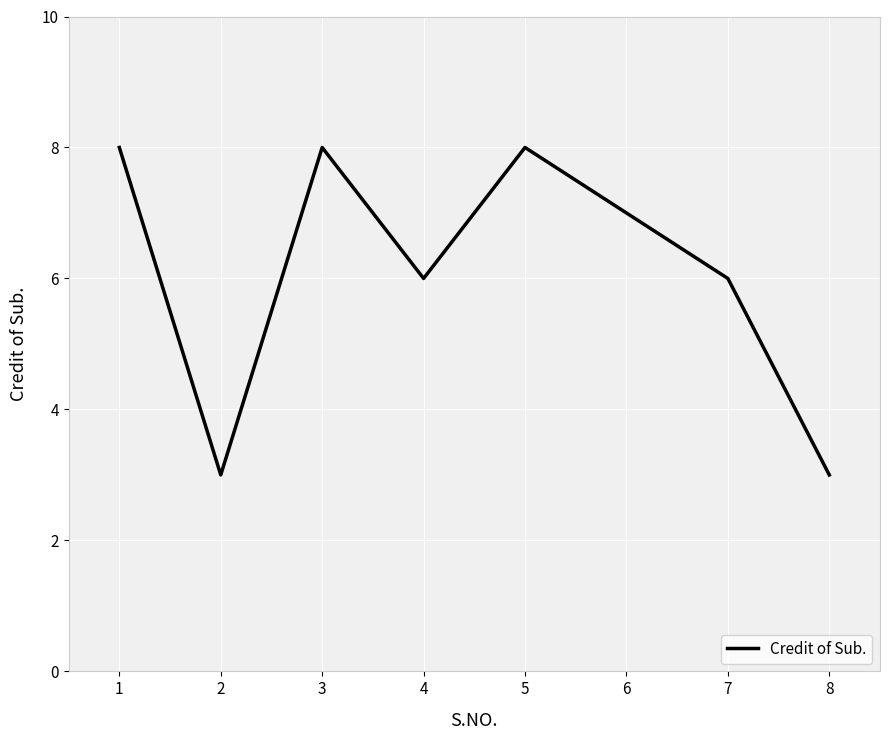

How many interior local peaks (higher than both neighbors) does the data have?

2